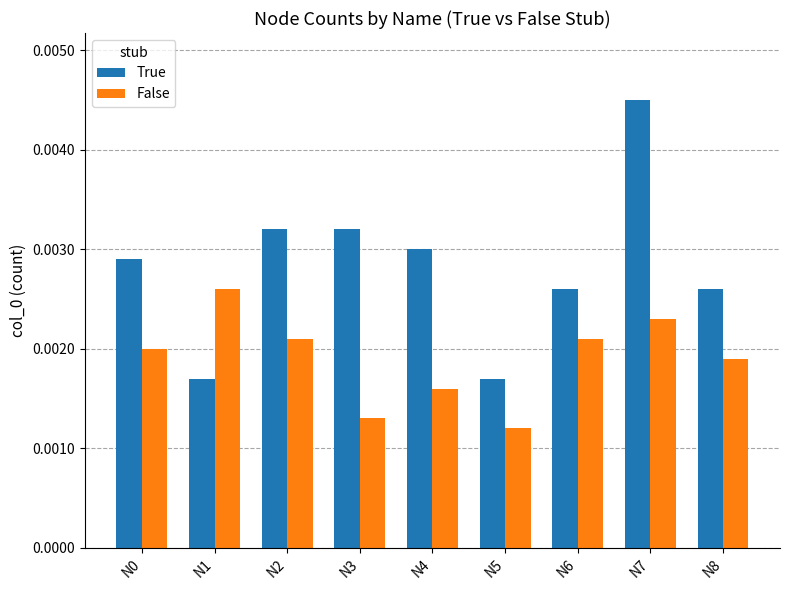

Are the bars grouped side by side (vs. stacked)?

Yes